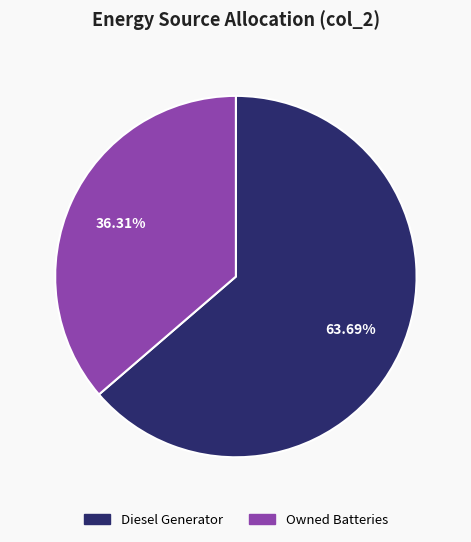

Is there any slice that represents more than half of the pie?

Yes